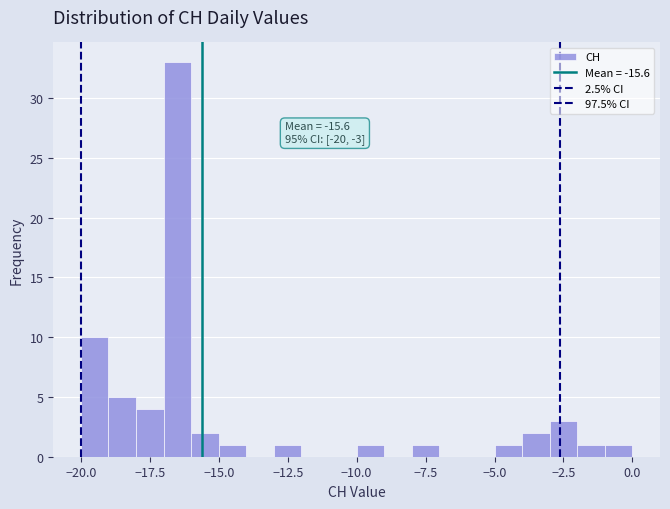

Read against the x-axis, roughly where is the centre of the tallest bar?

-16.5